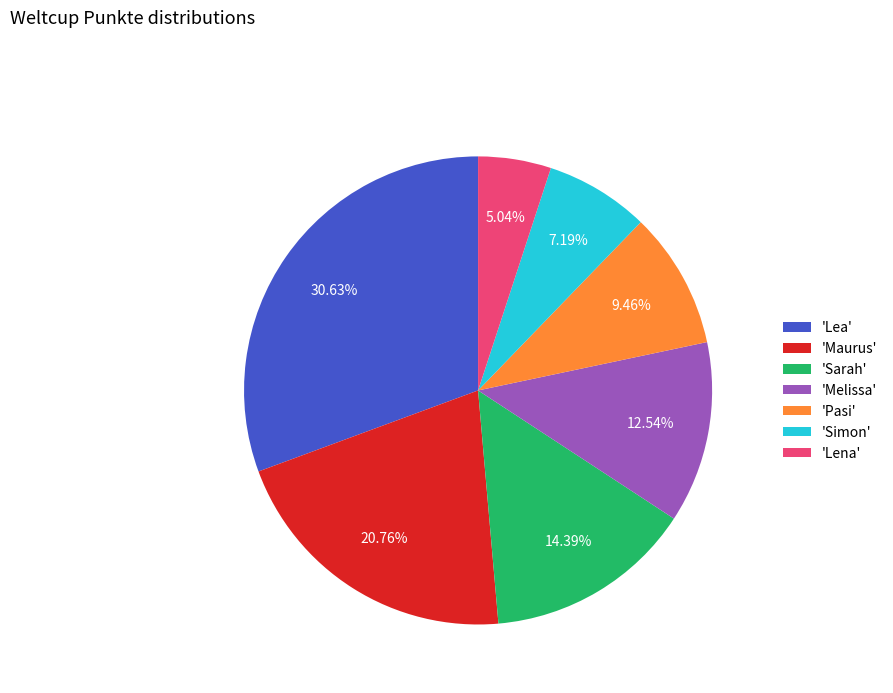

Rank the categories by value from lowest to highest.

'Lena', 'Simon', 'Pasi', 'Melissa', 'Sarah', 'Maurus', 'Lea'